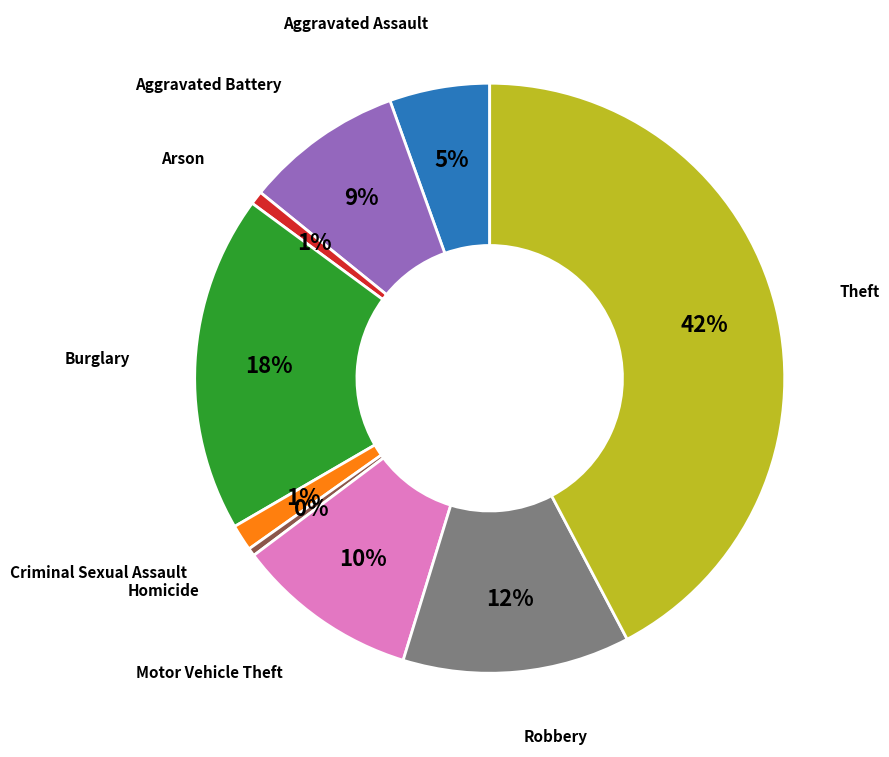

To the nearest percent, what is the average slice percentage?

11%